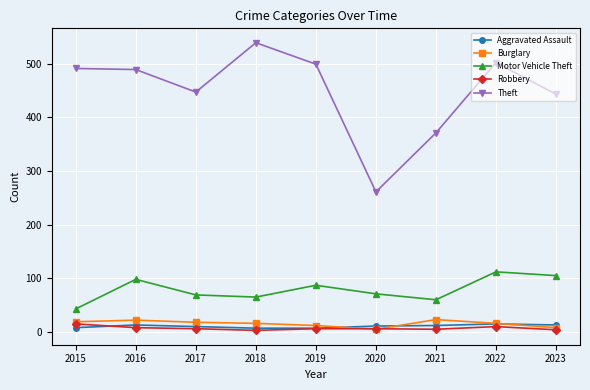

What is the total value across all series at 2016?

630